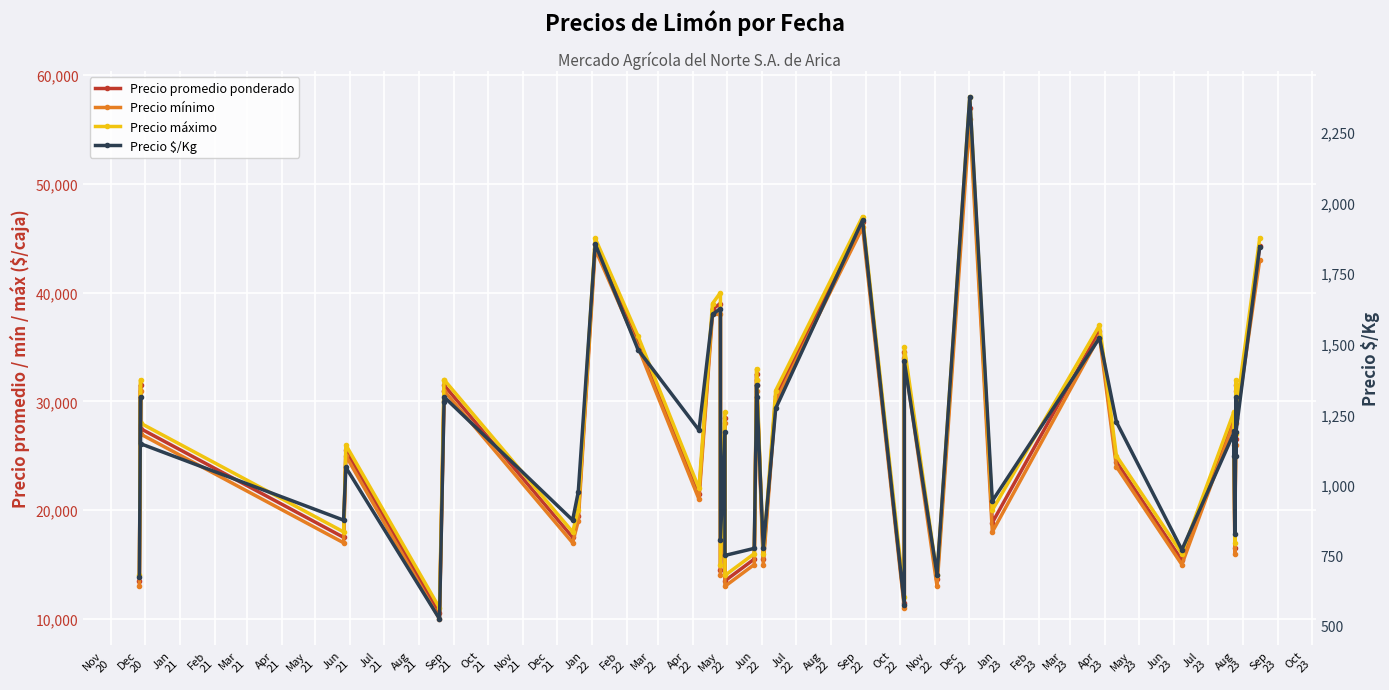

Between Feb
23 and May
23, which series saw the biggest shift?

Precio máximo